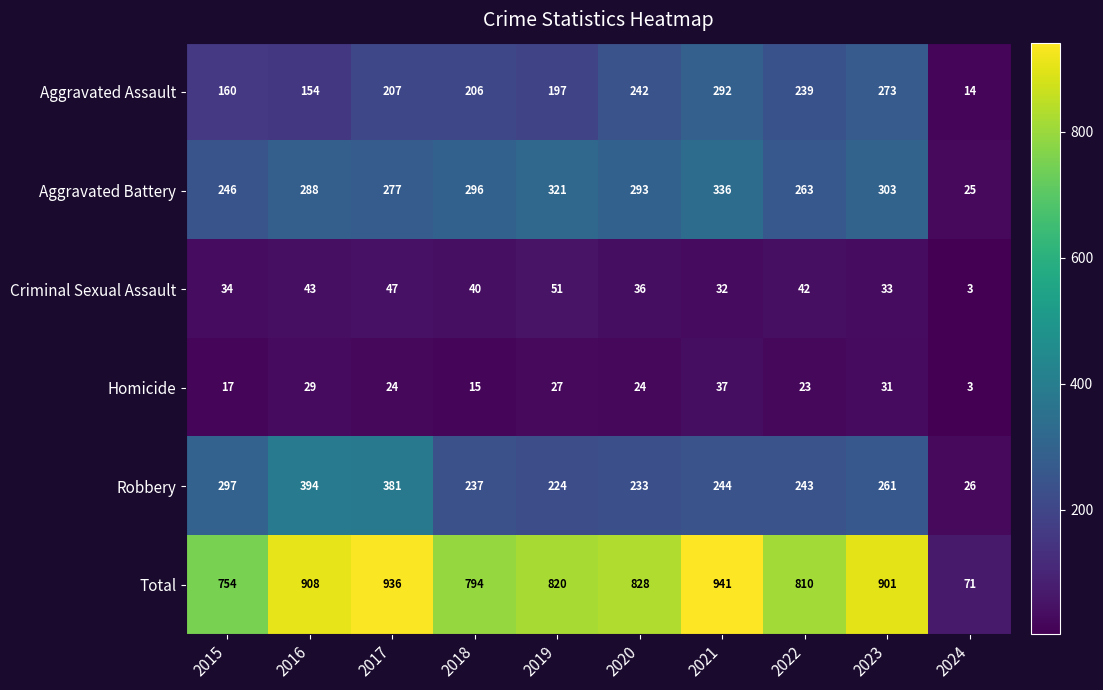

Rank the series by their maximum value, from lowest to highest.

Homicide, Criminal Sexual Assault, Aggravated Assault, Aggravated Battery, Robbery, Total